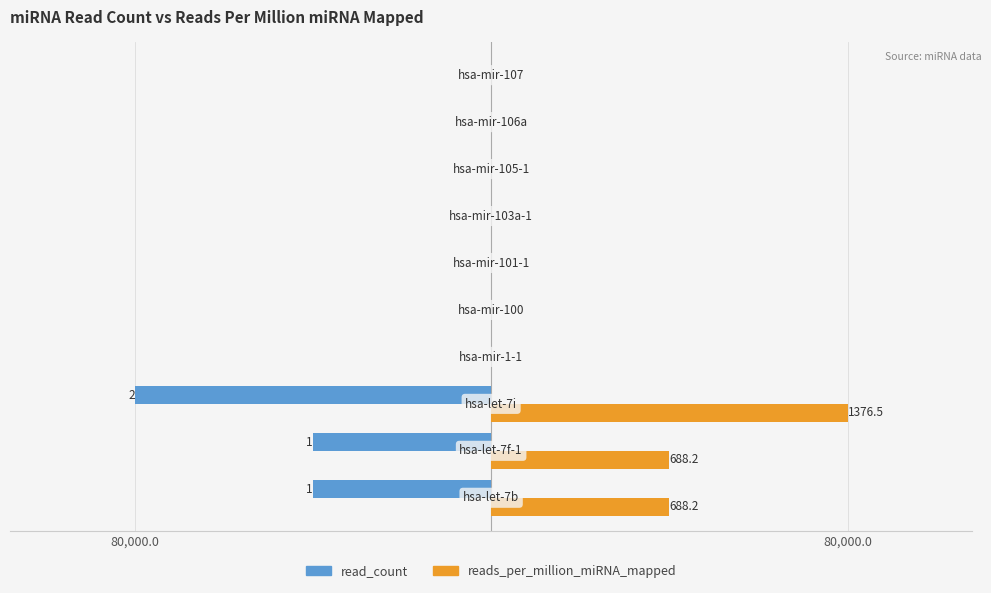

What are all the series names shown in the legend?

read_count, reads_per_million_miRNA_mapped